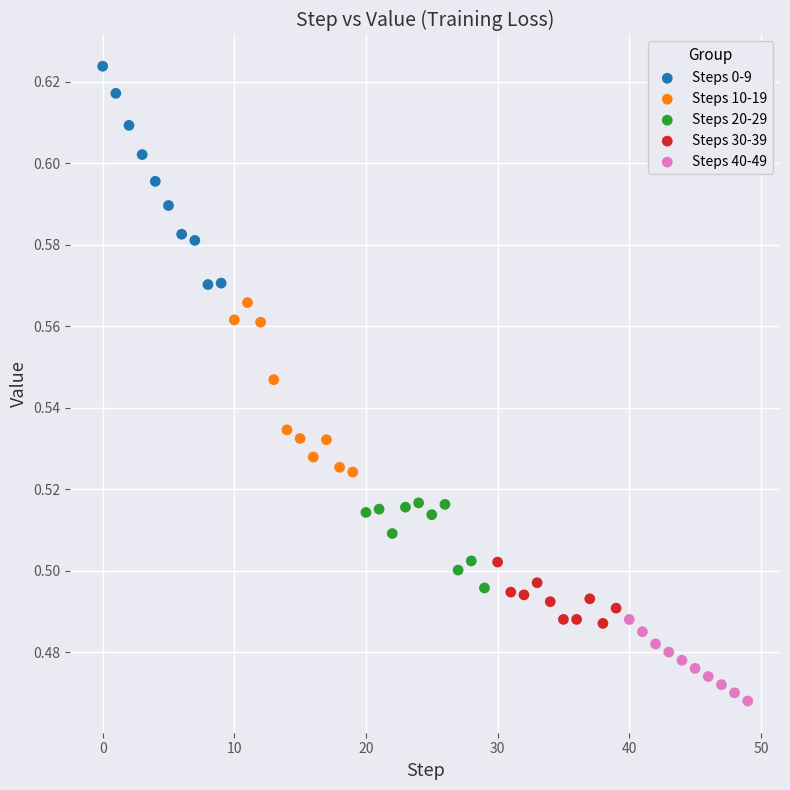

Which series reaches the maximum Y coordinate?

Steps 0-9